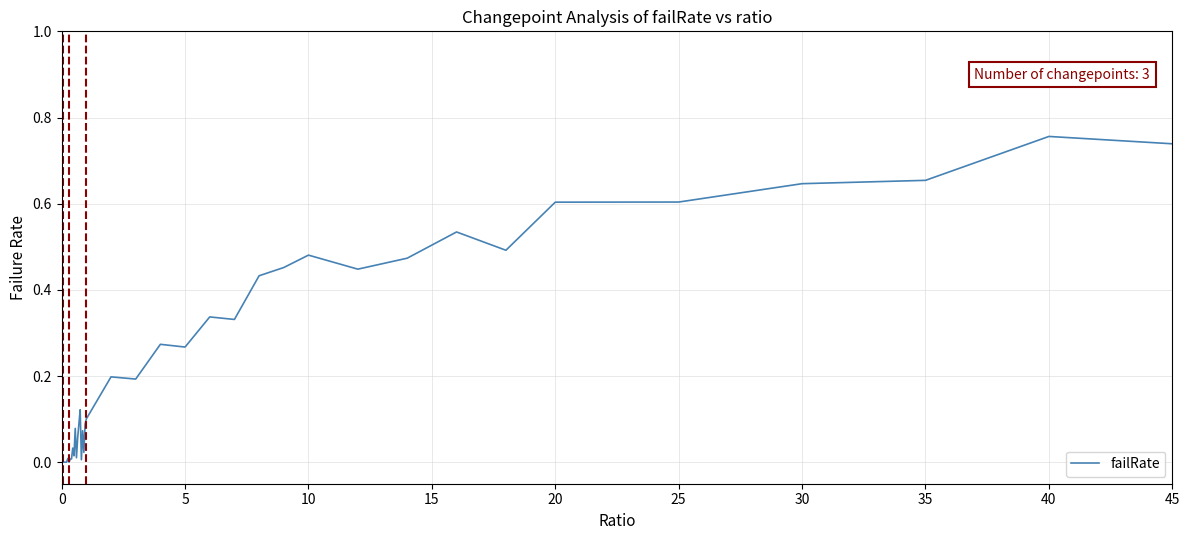

How many lines are shown in the chart?

1